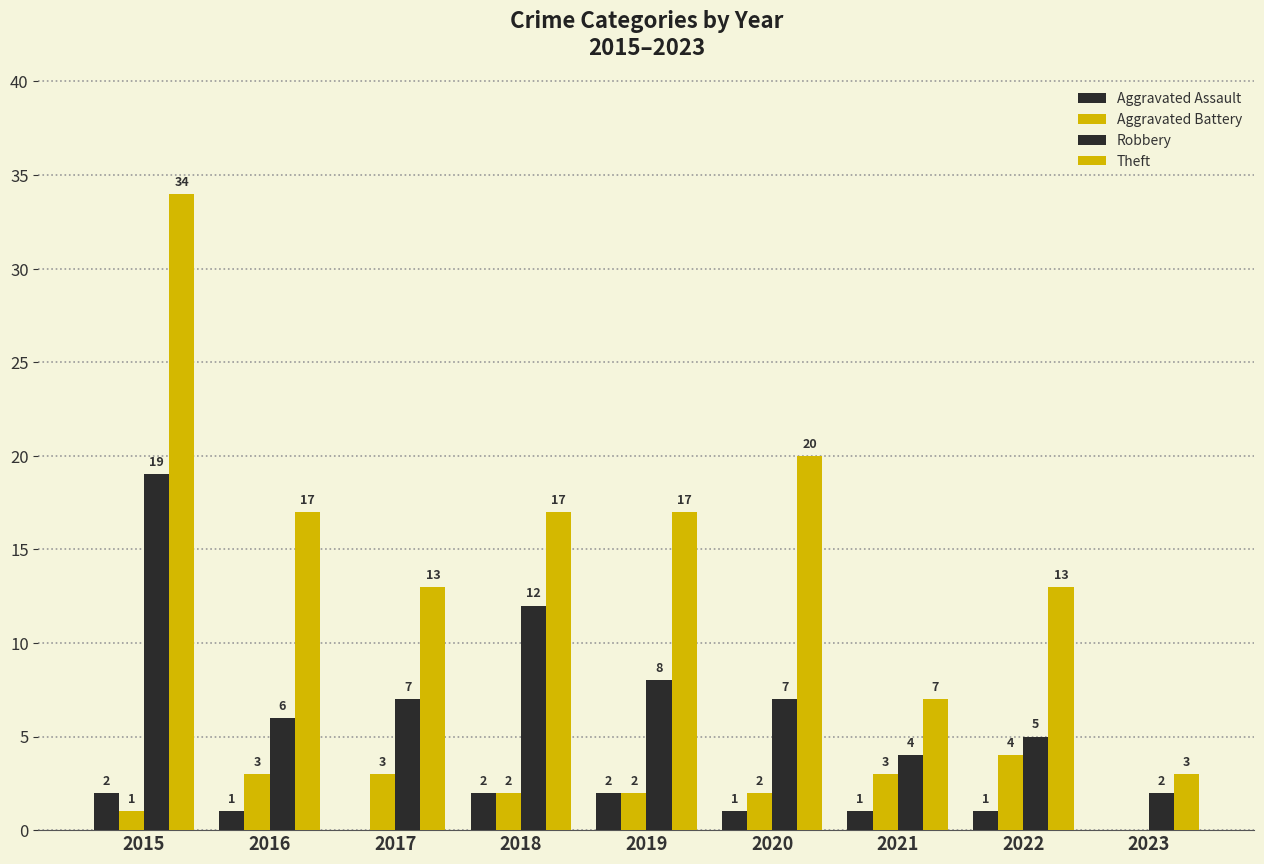

Does the chart contain stacked bars?

No